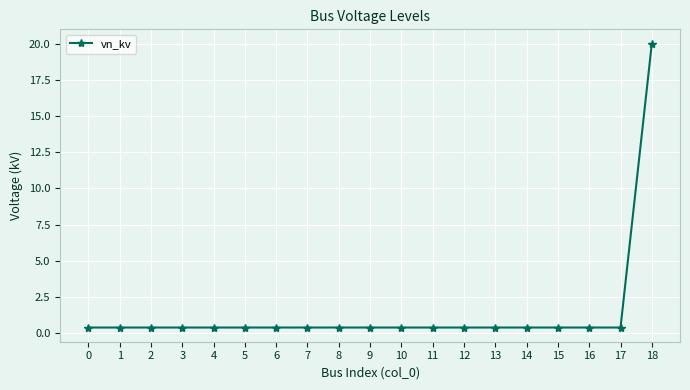

The value at 4 is 0.4. True or false?

True